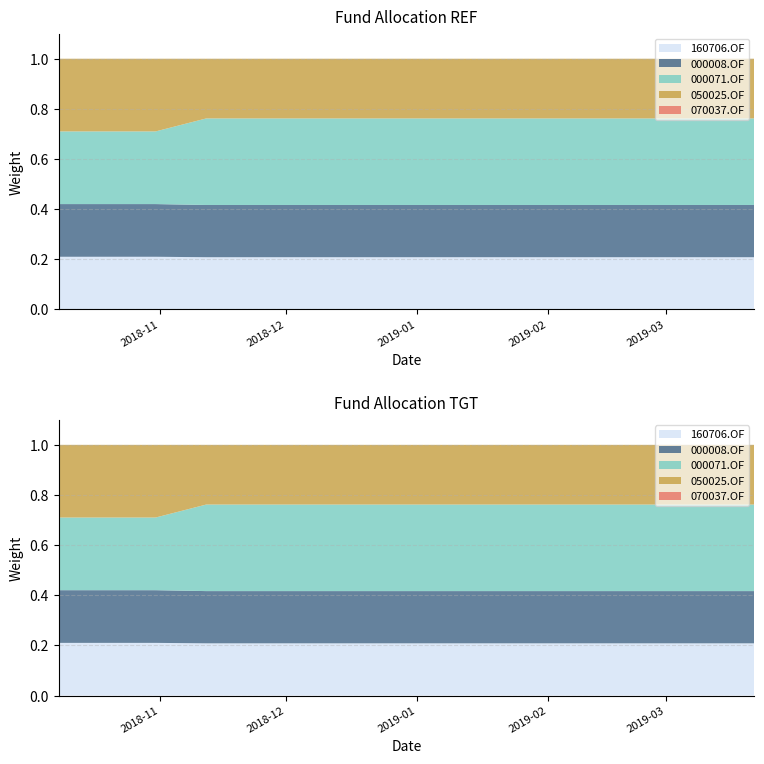

Reading left to right, extract all data points from this chart.

160706.OF: 2018-10-08=0.2	2018-10-19=0.2	2018-10-31=0.2	2018-11-12=0.2	2018-11-23=0.2	2018-12-05=0.2	2018-12-17=0.2	2018-12-28=0.2	2019-01-09=0.2	2019-01-22=0.2	2019-02-01=0.2	2019-02-13=0.2	2019-02-25=0.2	2019-03-11=0.2	2019-03-22=0.2
000008.OF: 2018-10-08=0.2	2018-10-19=0.2	2018-10-31=0.2	2018-11-12=0.2	2018-11-23=0.2	2018-12-05=0.2	2018-12-17=0.2	2018-12-28=0.2	2019-01-09=0.2	2019-01-22=0.2	2019-02-01=0.2	2019-02-13=0.2	2019-02-25=0.2	2019-03-11=0.2	2019-03-22=0.2
000071.OF: 2018-10-08=0.3	2018-10-19=0.3	2018-10-31=0.3	2018-11-12=0.3	2018-11-23=0.3	2018-12-05=0.3	2018-12-17=0.3	2018-12-28=0.3	2019-01-09=0.3	2019-01-22=0.3	2019-02-01=0.3	2019-02-13=0.3	2019-02-25=0.3	2019-03-11=0.3	2019-03-22=0.3
050025.OF: 2018-10-08=0.3	2018-10-19=0.3	2018-10-31=0.3	2018-11-12=0.2	2018-11-23=0.2	2018-12-05=0.2	2018-12-17=0.2	2018-12-28=0.2	2019-01-09=0.2	2019-01-22=0.2	2019-02-01=0.2	2019-02-13=0.2	2019-02-25=0.2	2019-03-11=0.2	2019-03-22=0.2
070037.OF: 2018-10-08=0.0	2018-10-19=0.0	2018-10-31=0.0	2018-11-12=0.0	2018-11-23=0.0	2018-12-05=0.0	2018-12-17=0.0	2018-12-28=0.0	2019-01-09=0.0	2019-01-22=0.0	2019-02-01=0.0	2019-02-13=0.0	2019-02-25=0.0	2019-03-11=0.0	2019-03-22=0.0